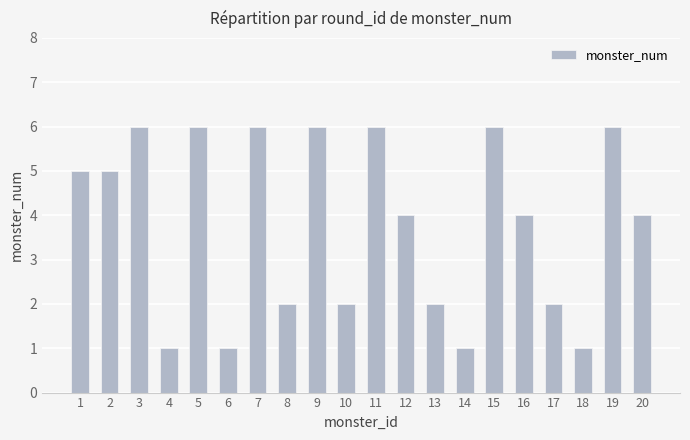

Between 11 and 20, which is larger?

11